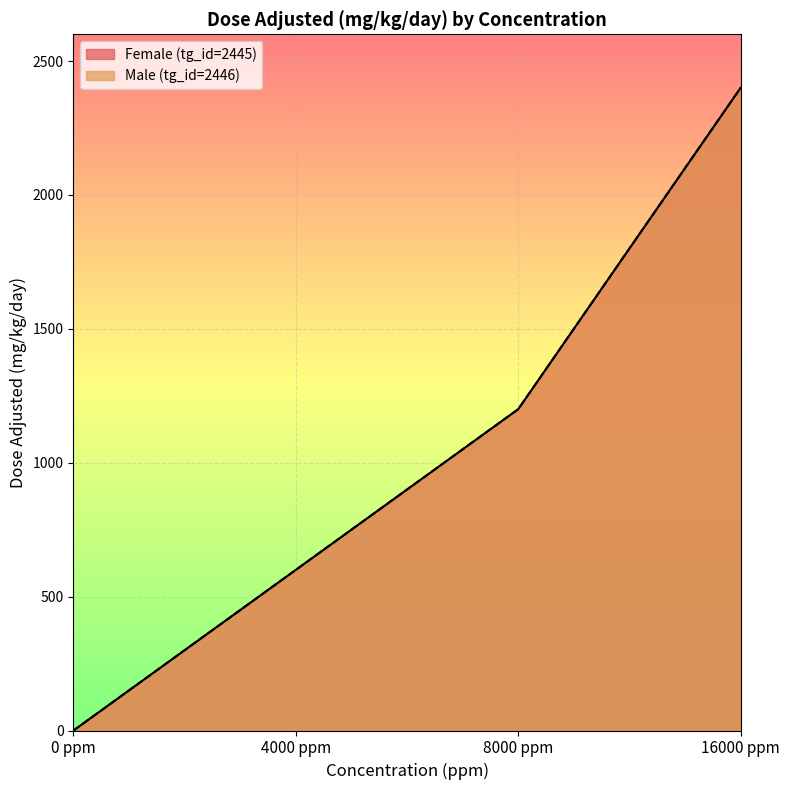

True or false: Male (tg_id=2446) and Female (tg_id=2445) cross at least once.

False